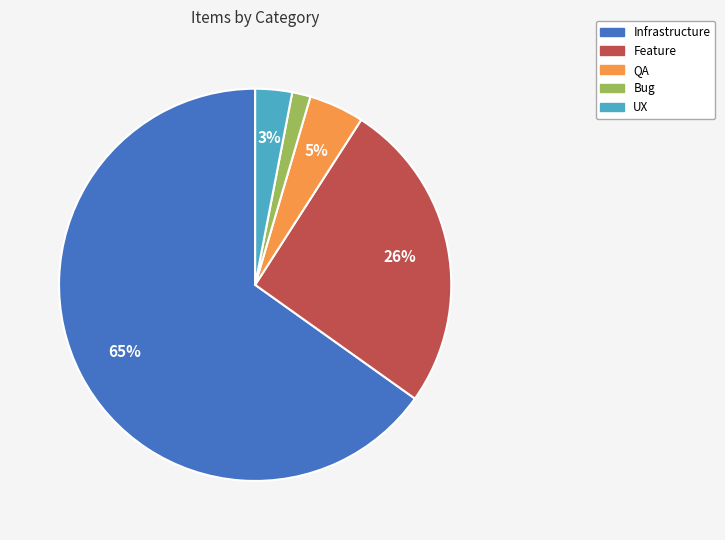

Which has a higher value, UX or Bug?

UX